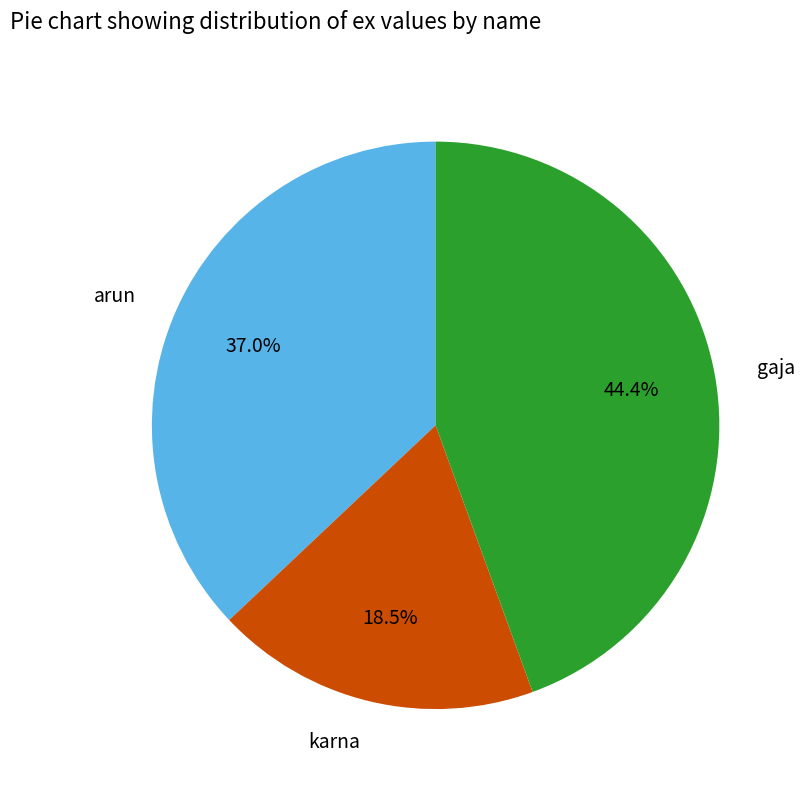

What percentage do karna and arun together represent?

55.6%